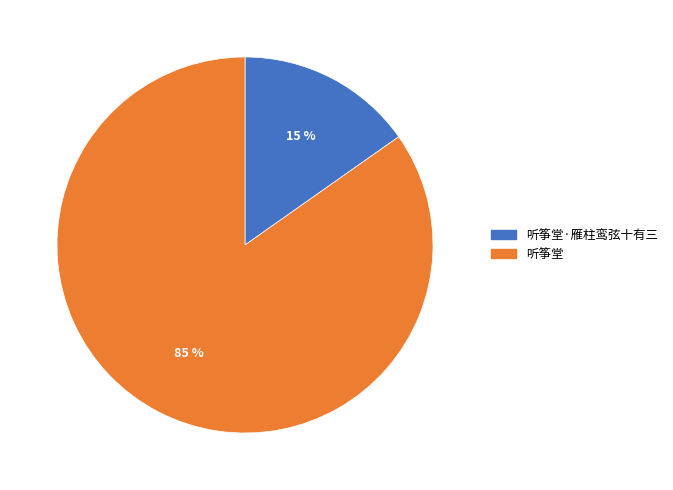

To the nearest percent, what is the average slice percentage?

50%